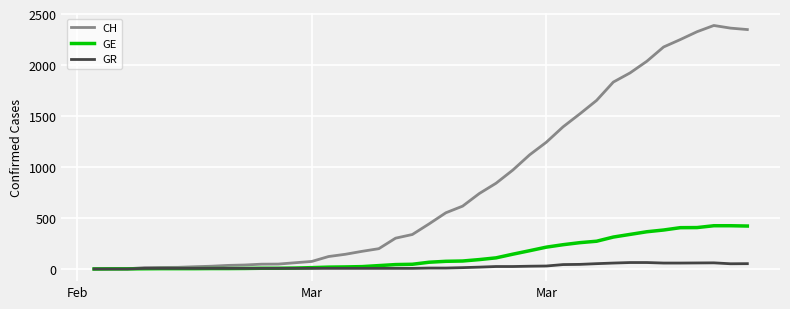

What are all the series names shown in the legend?

CH, GE, GR